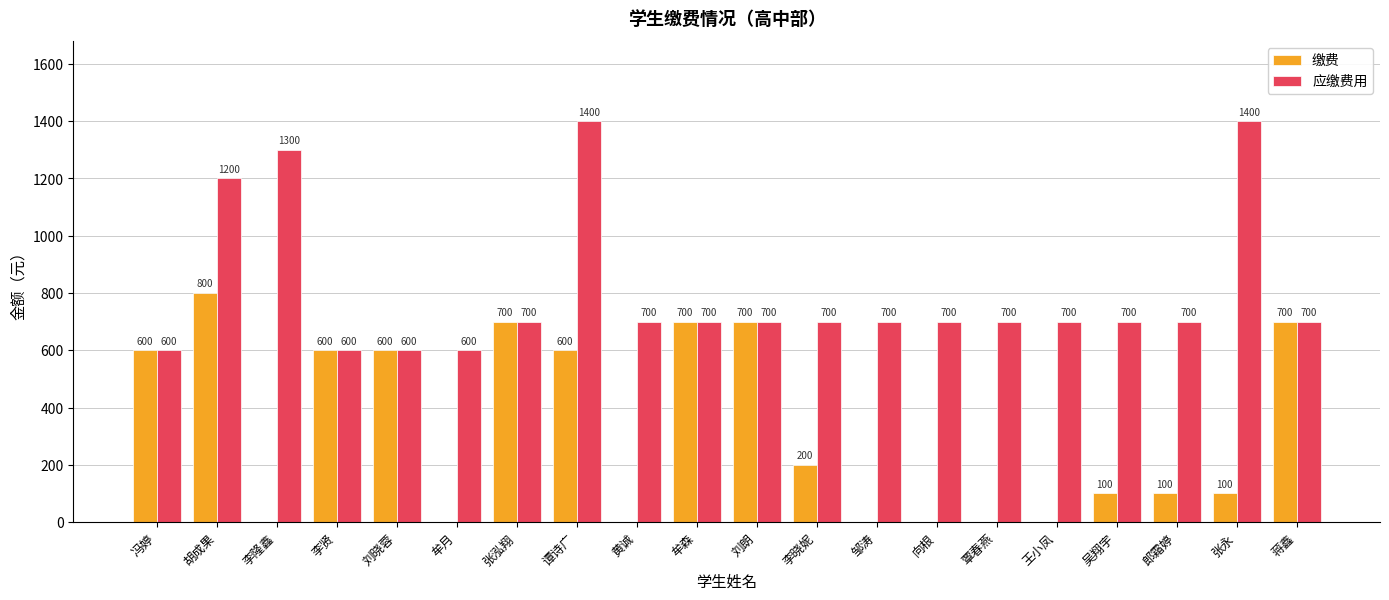

What is the greatest value displayed?

1400